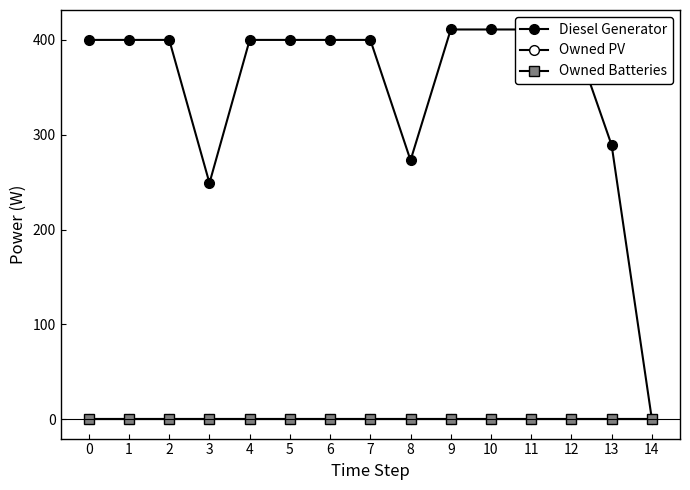

True or false: Owned Batteries and Owned PV intersect in this chart.

False